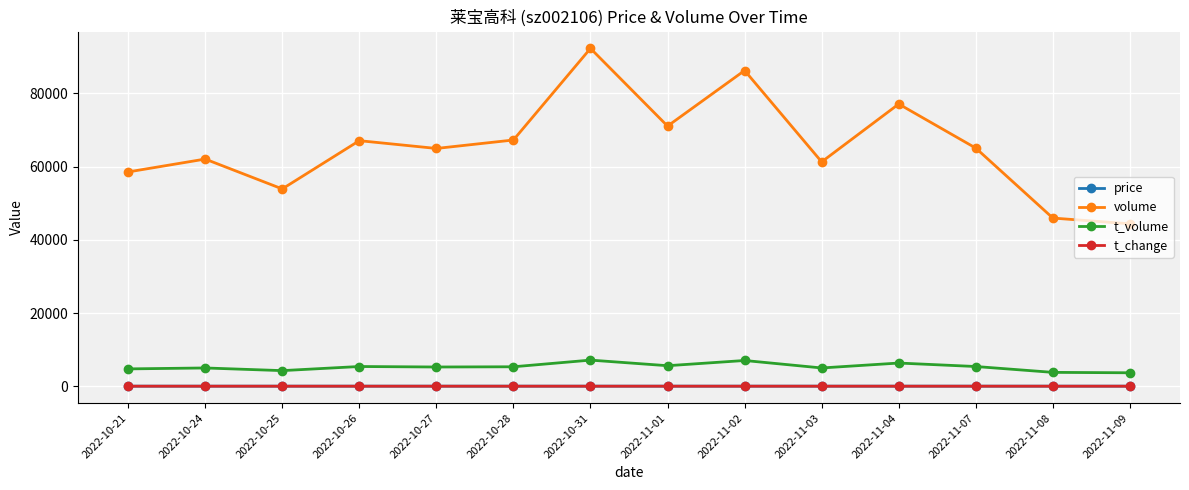

In volume, how many points are higher than both neighbors (excluding endpoints)?

5